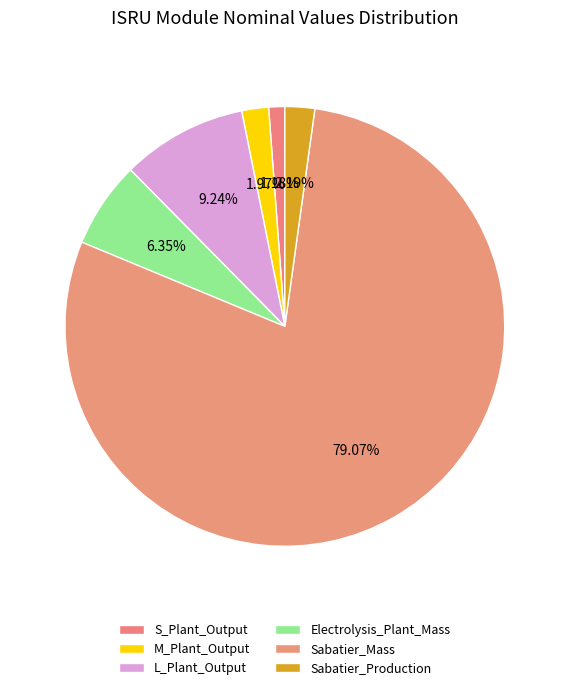

Which category has the smallest portion of the pie?

S_Plant_Output